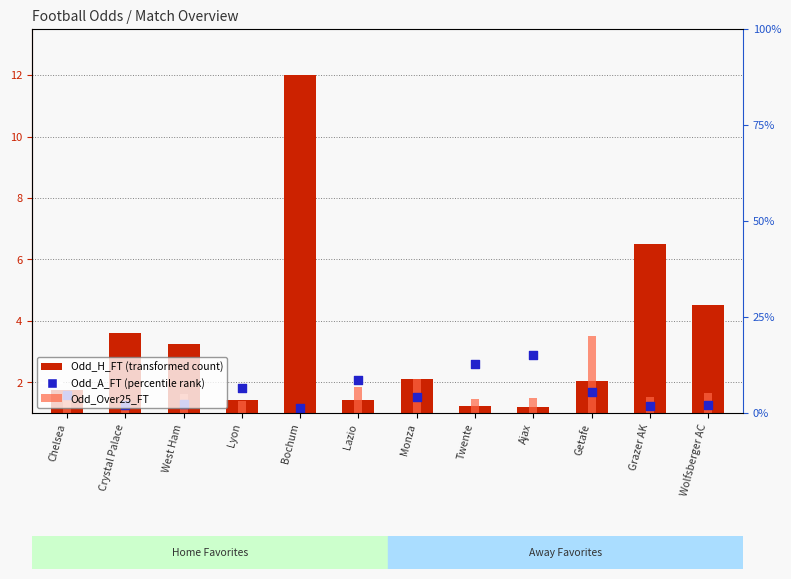

Which series has the largest Y range (max minus min)?

Odd_H_FT